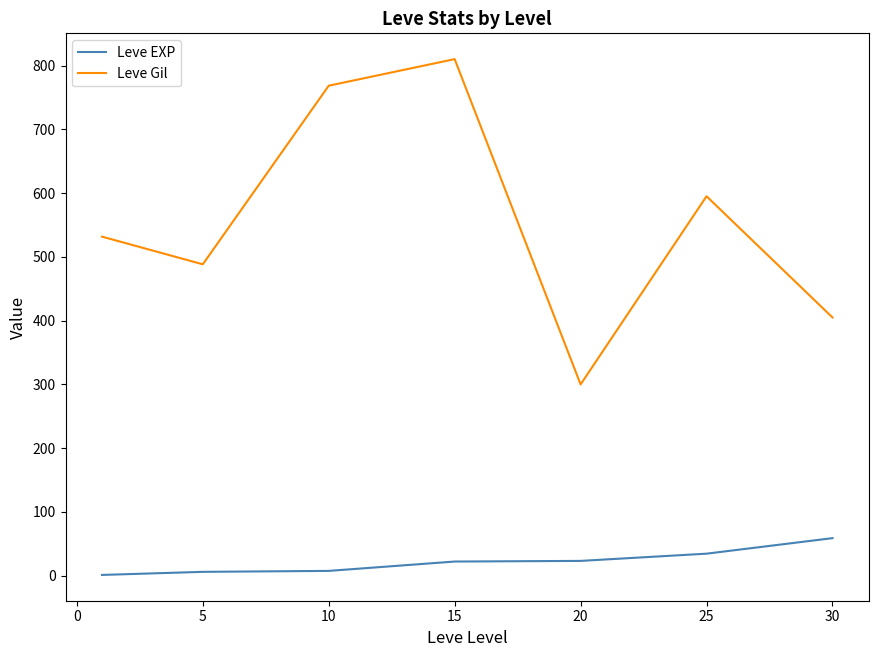

What are all the series names shown in the legend?

Leve EXP, Leve Gil